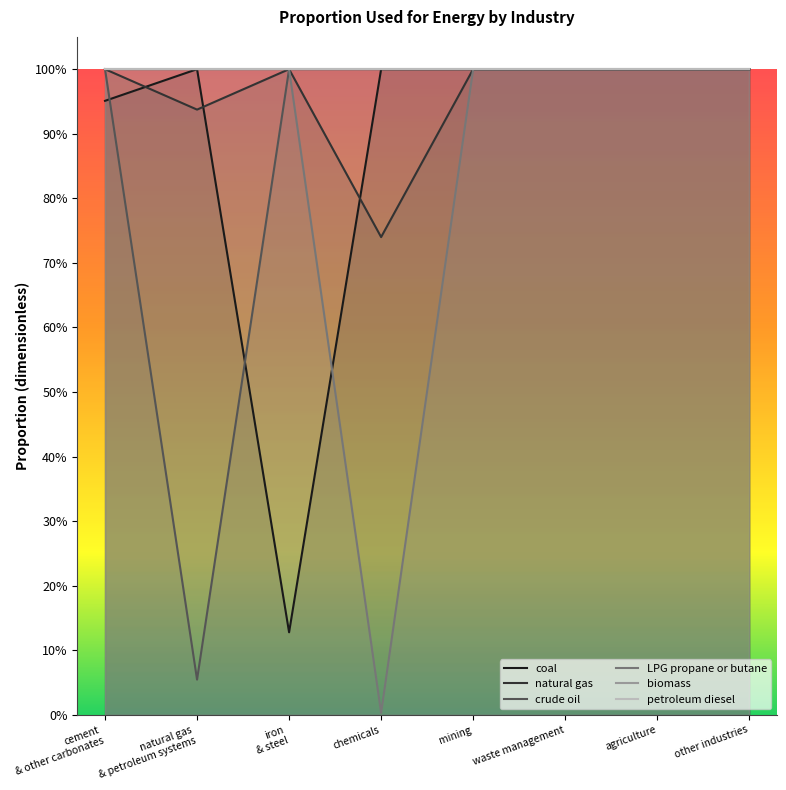

What is the value of the LPG propane or butane point at the 5th from the left?

1.0